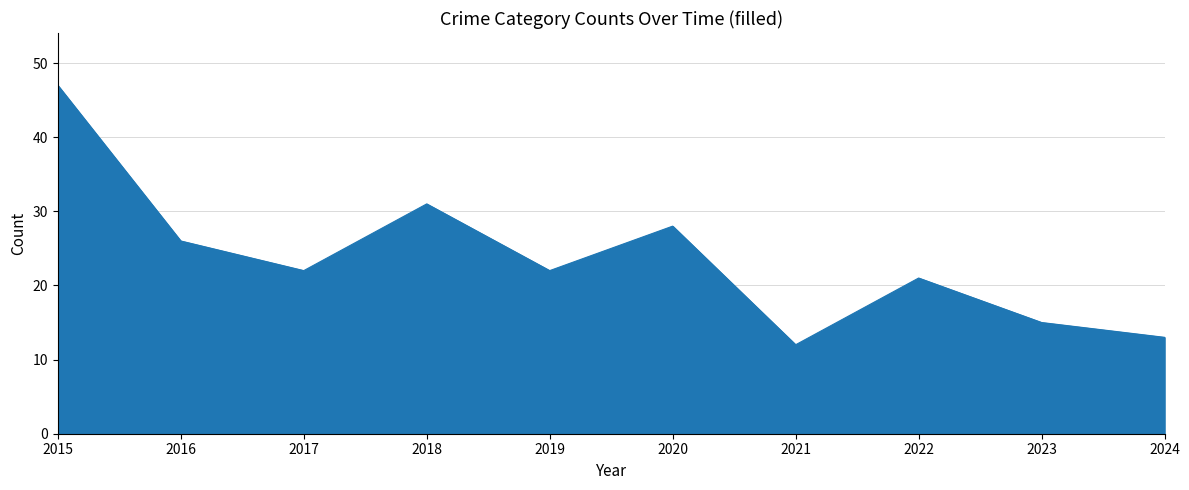

At which label is the value closest to 29?

2020